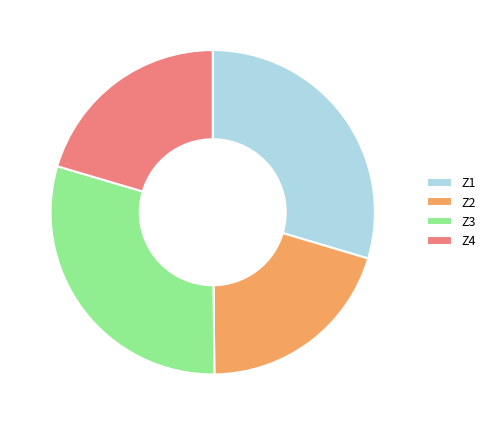

Is there a majority slice in this chart?

No